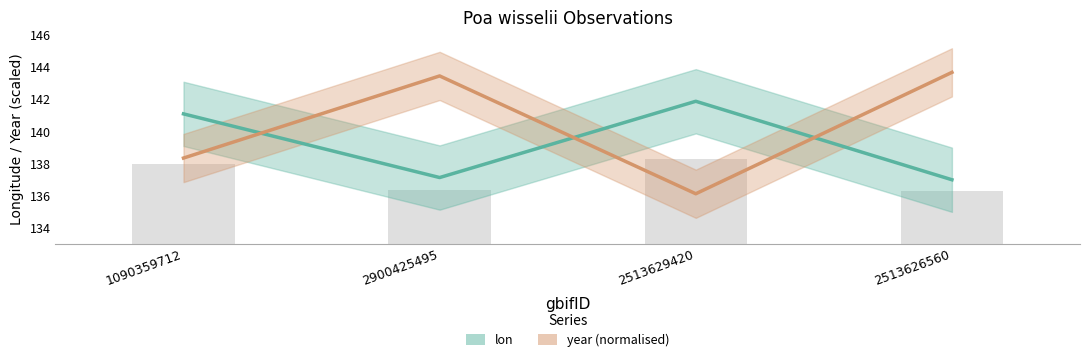

What is the label of the 1st bar from the right?

2513626560